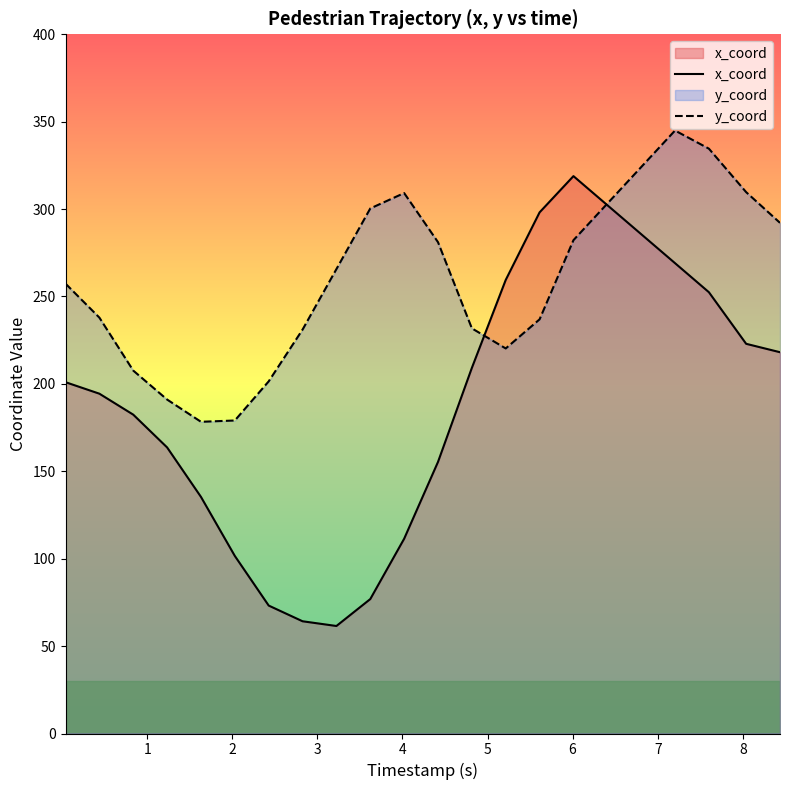

What is the greatest value displayed?

344.9